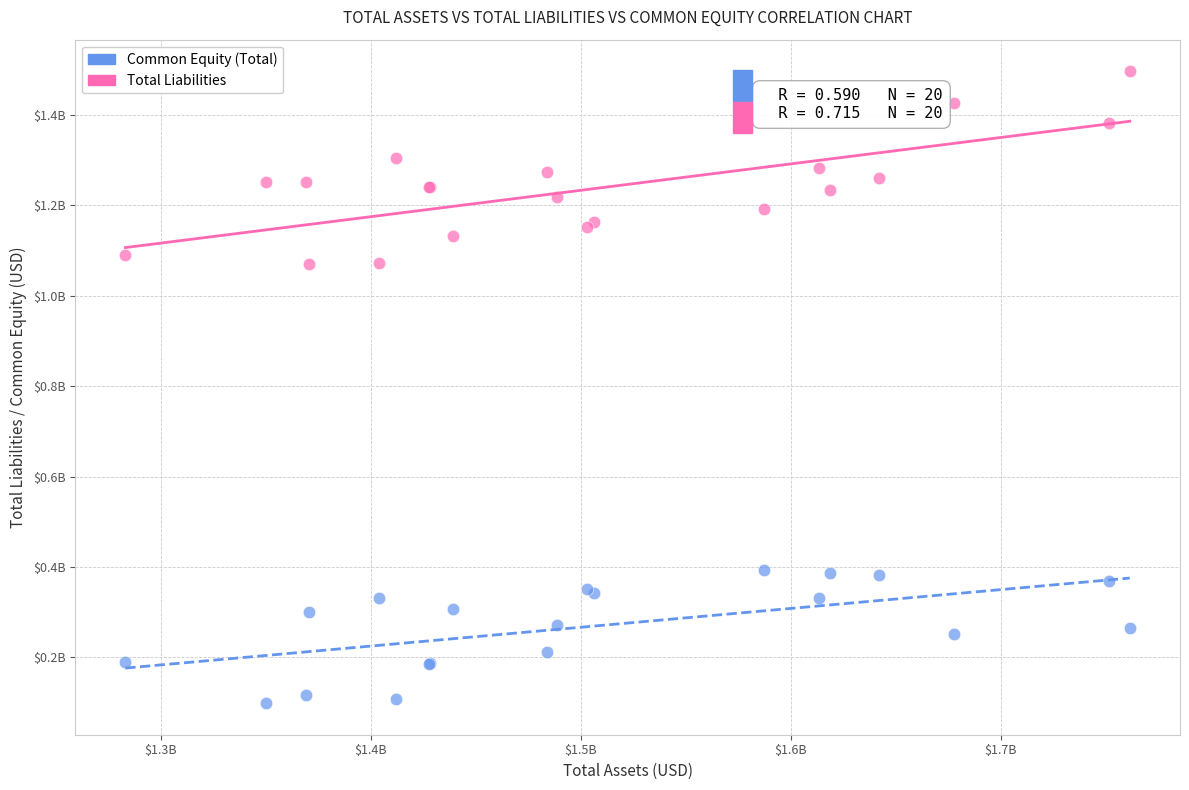

What are all the series names shown in the legend?

Common Equity (Total), Total Liabilities